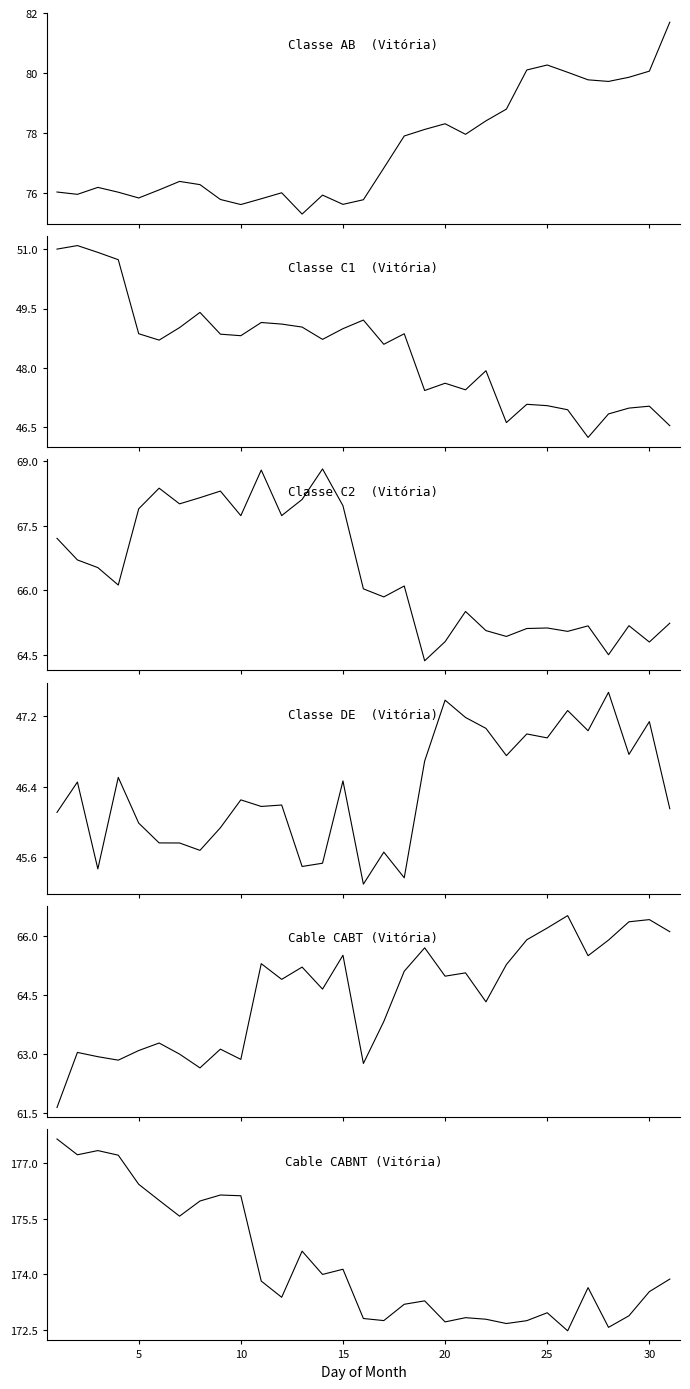

What are all the series names shown in the legend?

AB, C1, C2, DE, CABT, CABNT